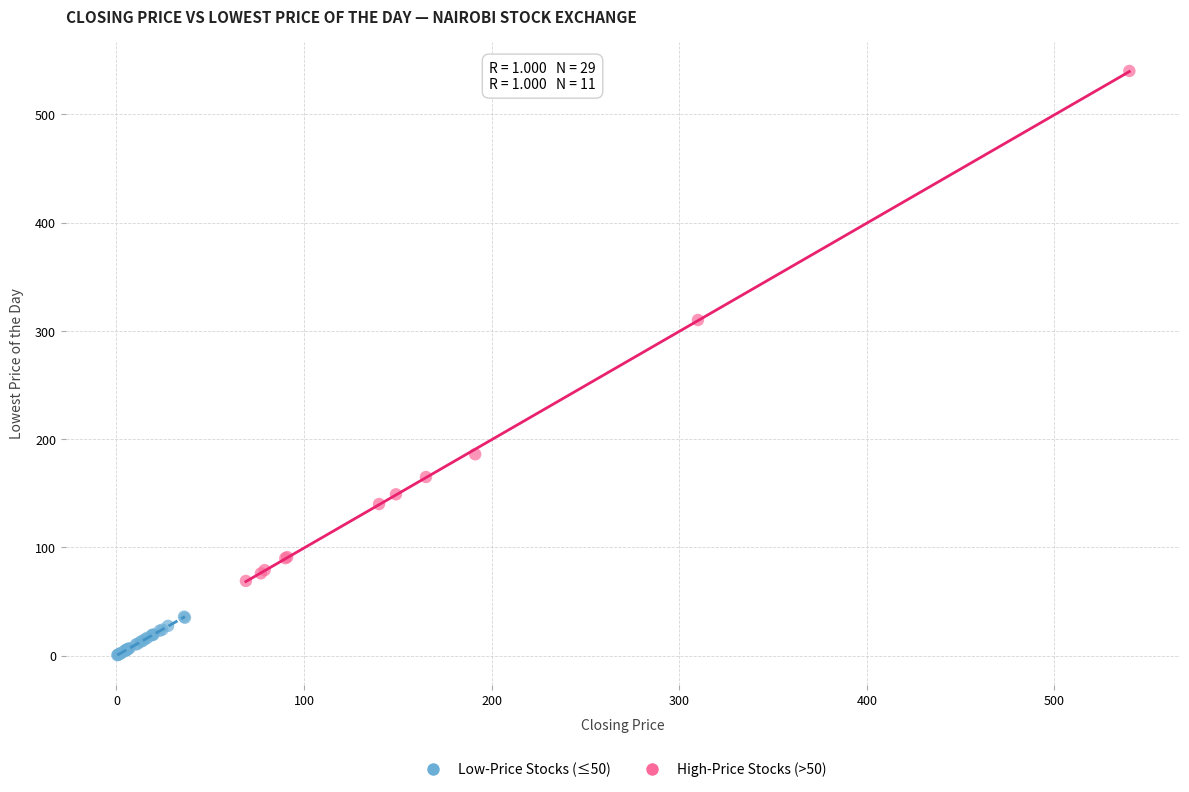

Which series contains the lowest Y value?

Low-Price Stocks (≤50)